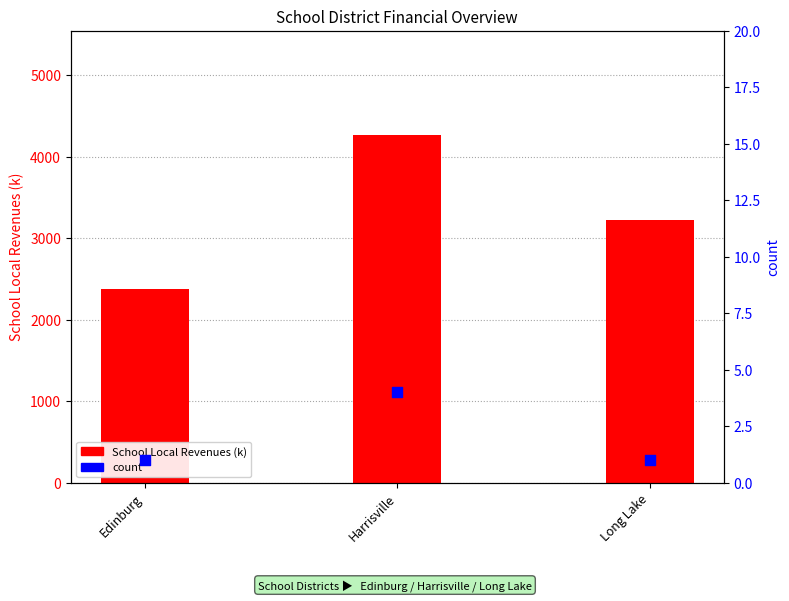

Which series has the largest total across all categories?

School Local Revenues (k)